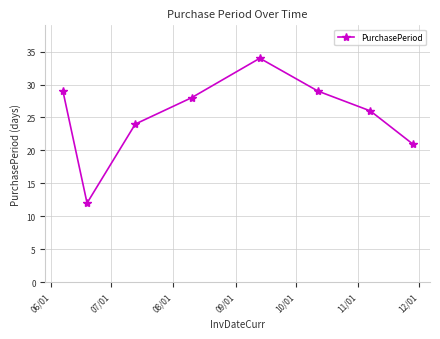

What is the difference between the maximum and minimum values?

22